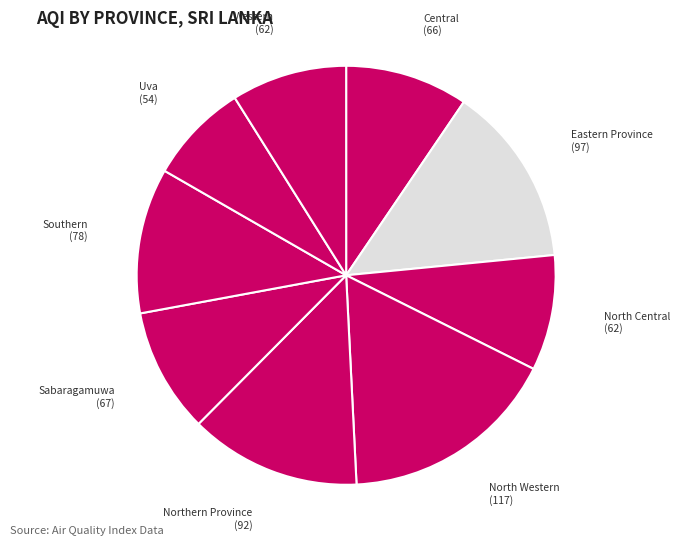

Between North Western and Uva, which is larger?

North Western